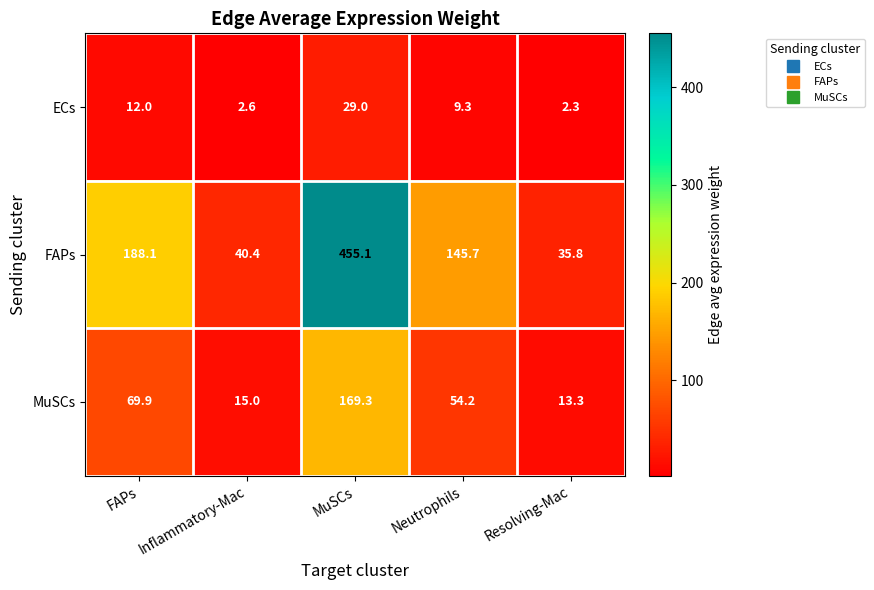

At which label is MuSCs closest to 91?

FAPs